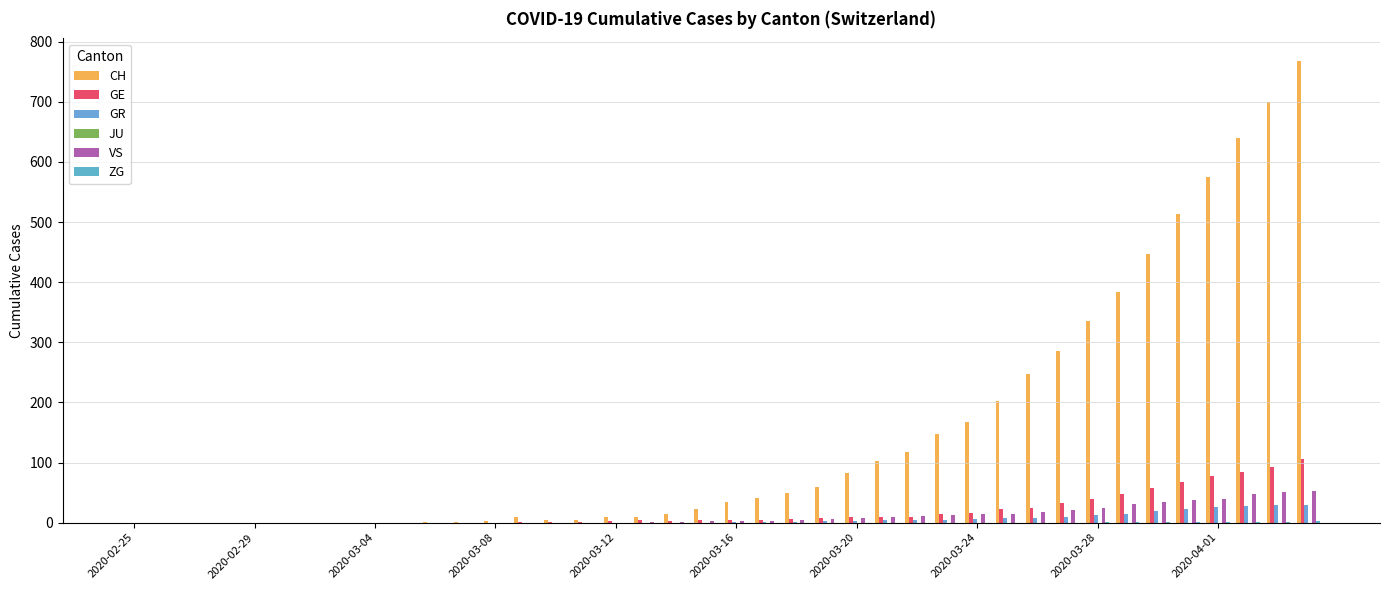

Rank the series by their maximum value, from lowest to highest.

JU, ZG, GR, VS, GE, CH